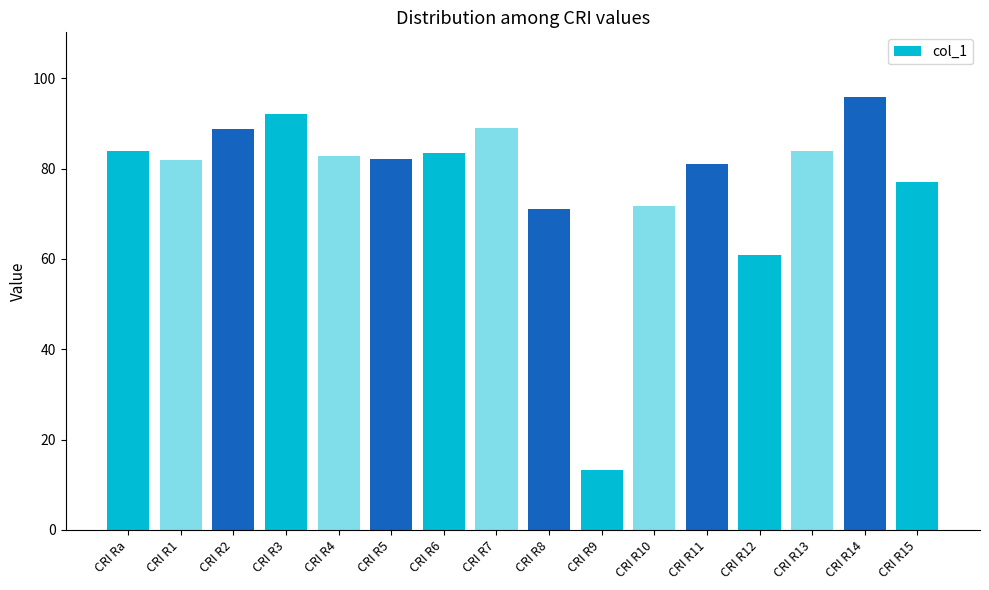

What is the label of the 1st bar from the left?

CRI Ra